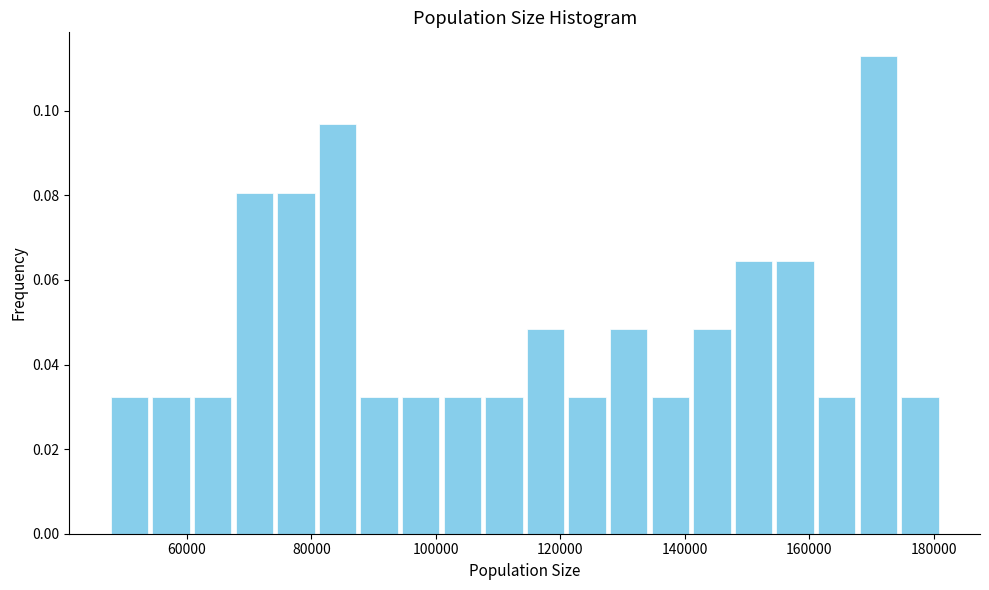

Around what value on the x-axis is the tallest bar? Give the approximate position of its centre, as read against the axis.

172000